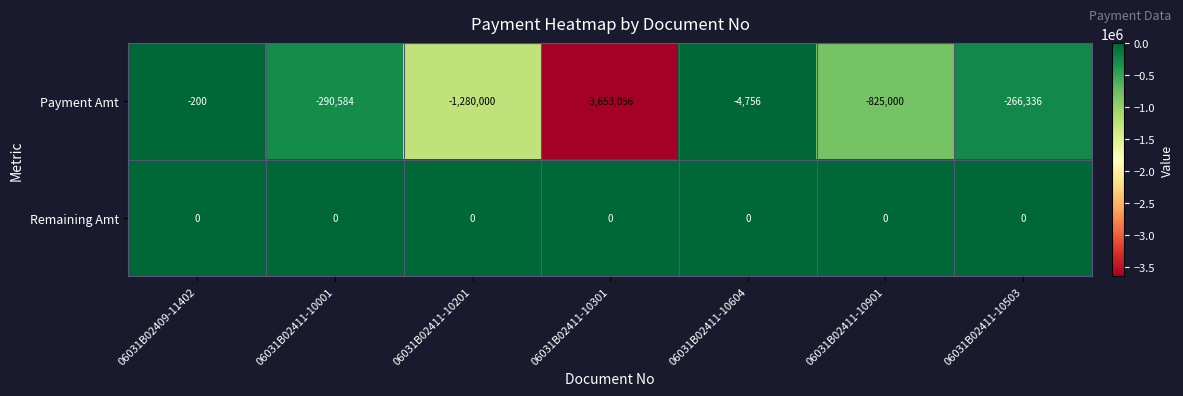

Which series changed the most between 06031B02411-10201 and 06031B02411-10901?

Payment Amt